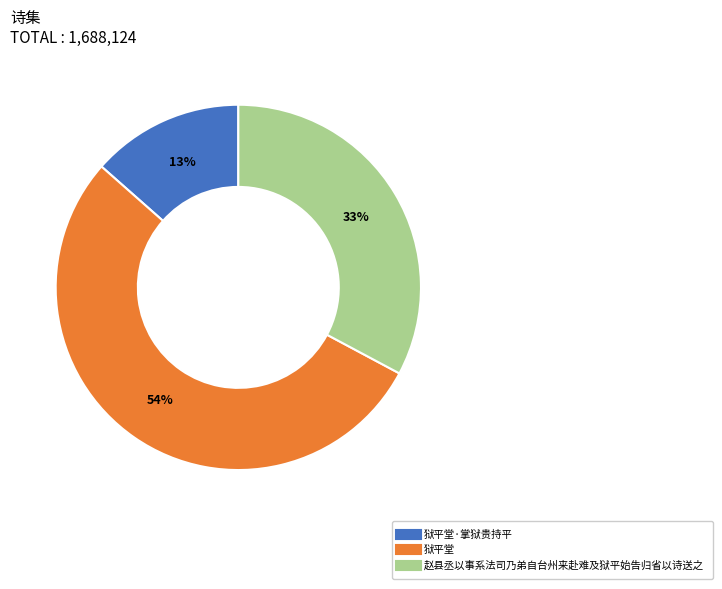

Does any single category account for the majority?

Yes